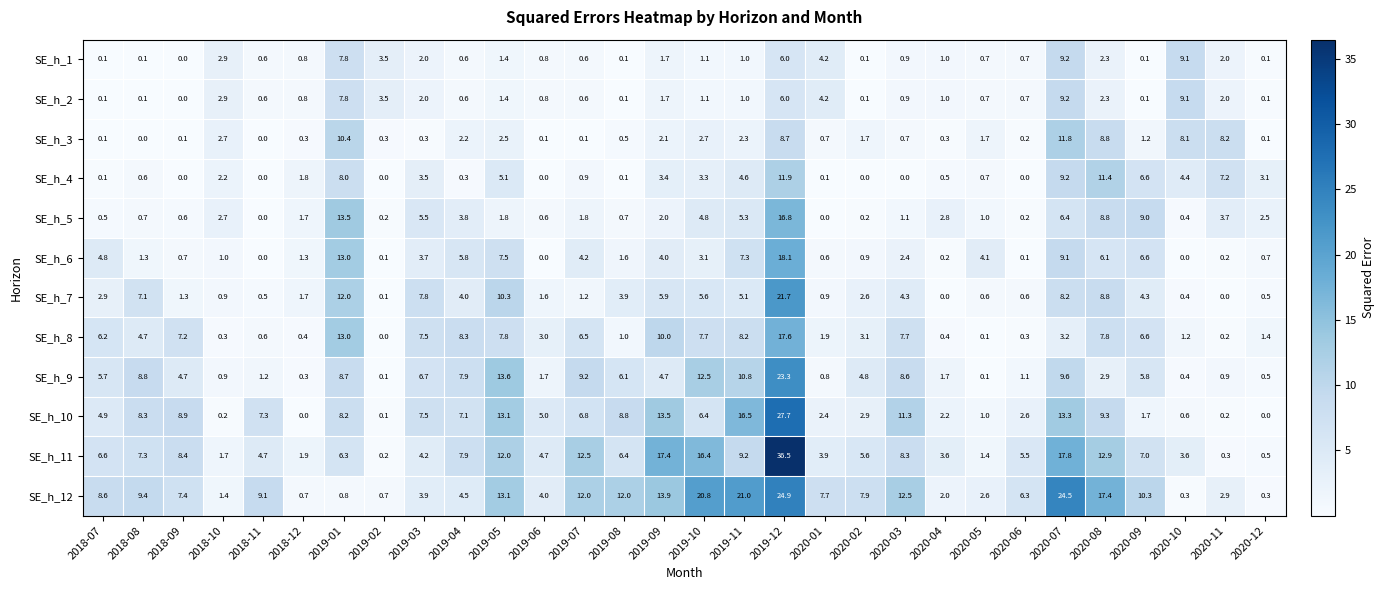

Which series has the largest total across all categories?

SE_h_12